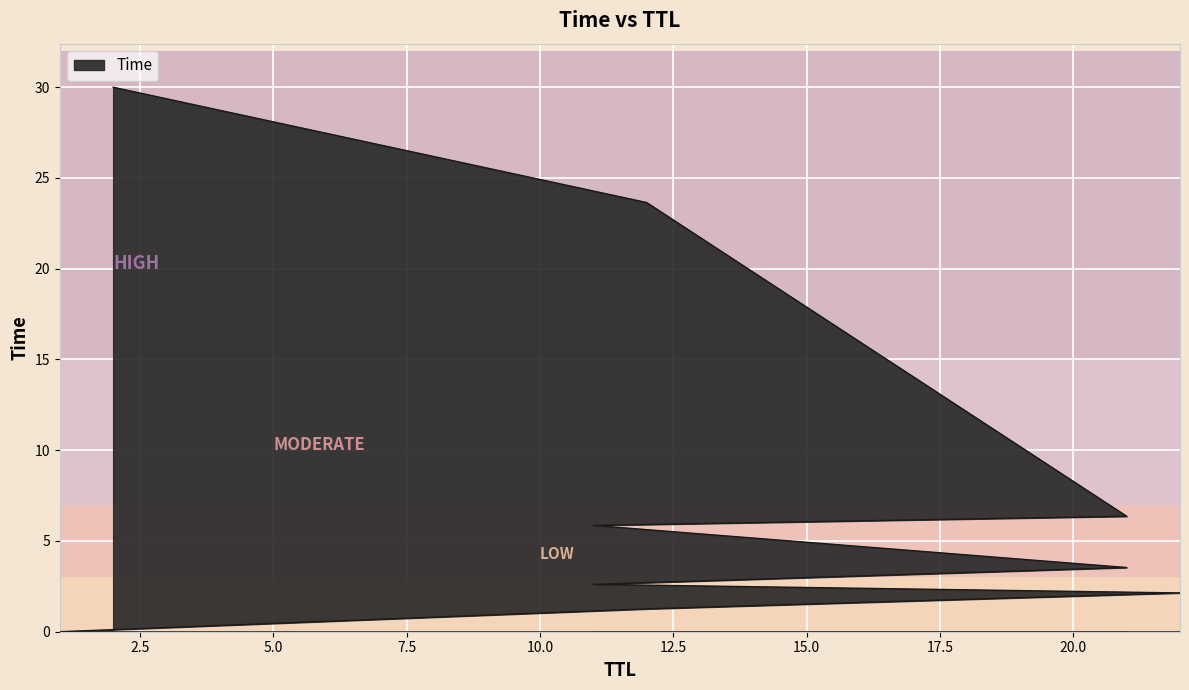

How many lines are shown in the chart?

1